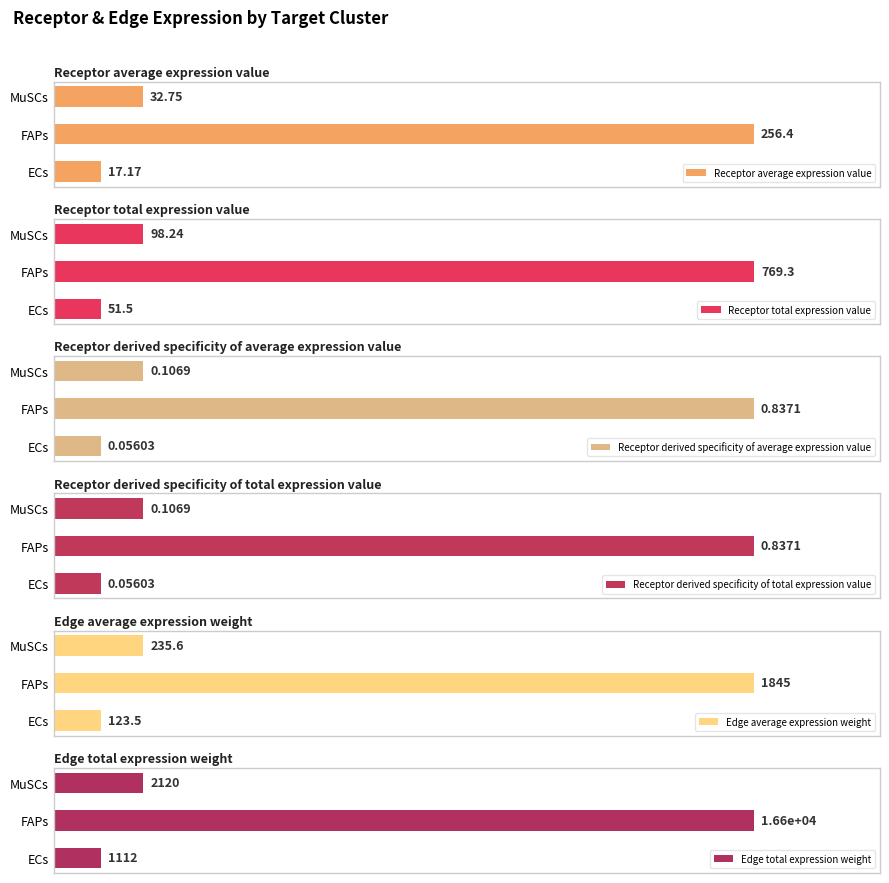

True or false: Receptor derived specificity of total expression value has a value of 0.0 at 0.

False